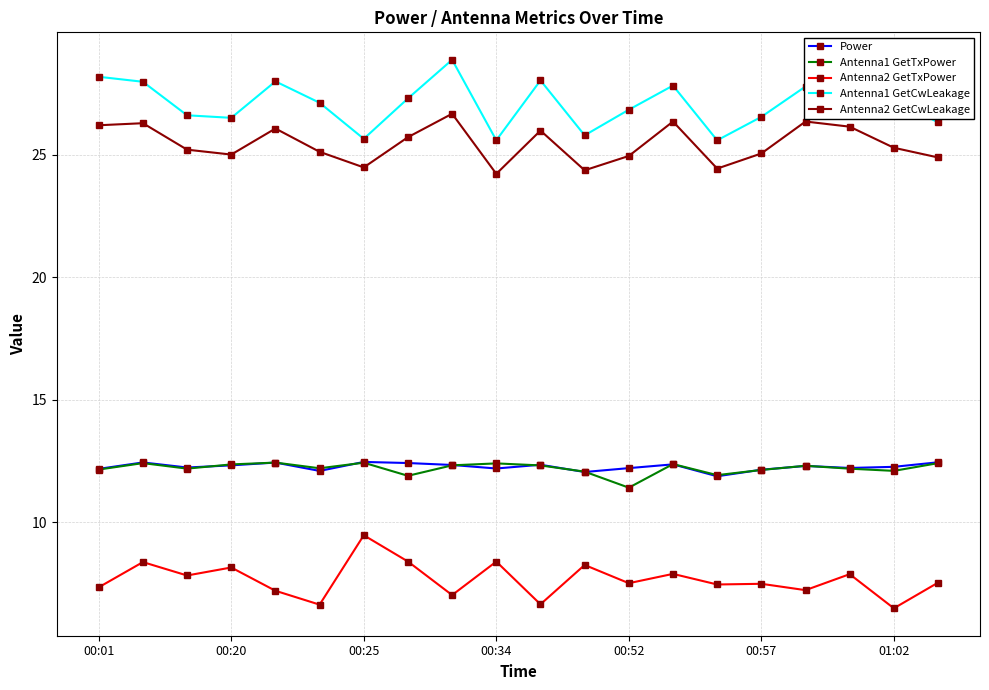

Which series has the largest total across all categories?

Antenna1 GetCwLeakage